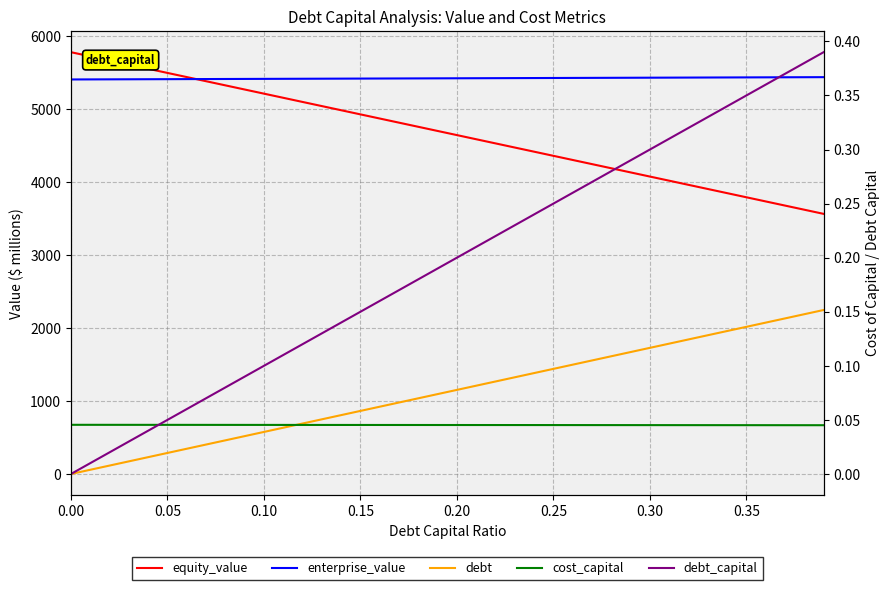

Is this an area chart (filled region under the line)?

No